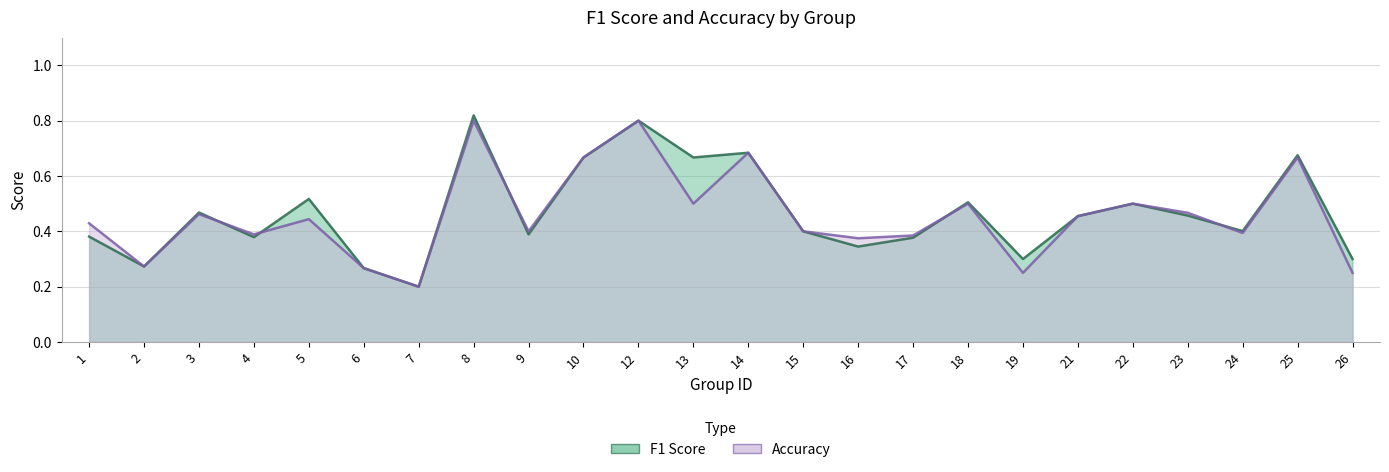

Rank the series at 4 from highest to lowest value.

accuracy, f1